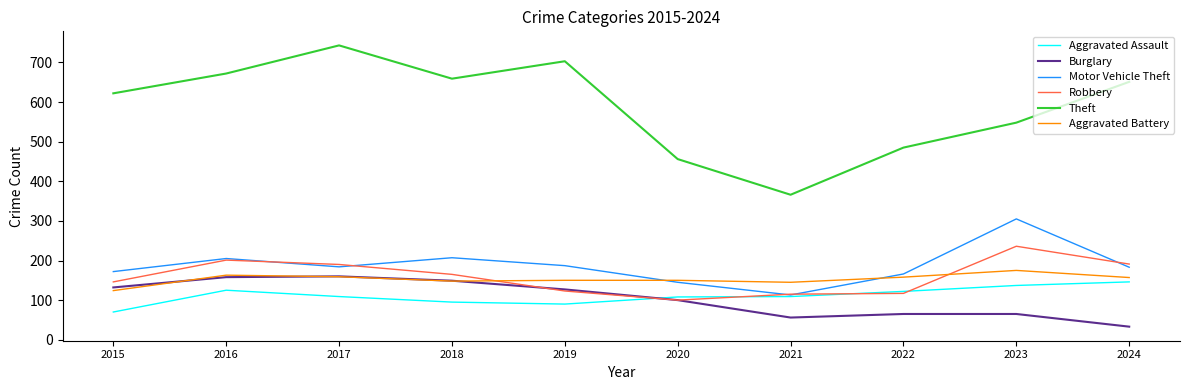

Is the value of Robbery at 2024 greater than the value of Motor Vehicle Theft at 2020?

Yes